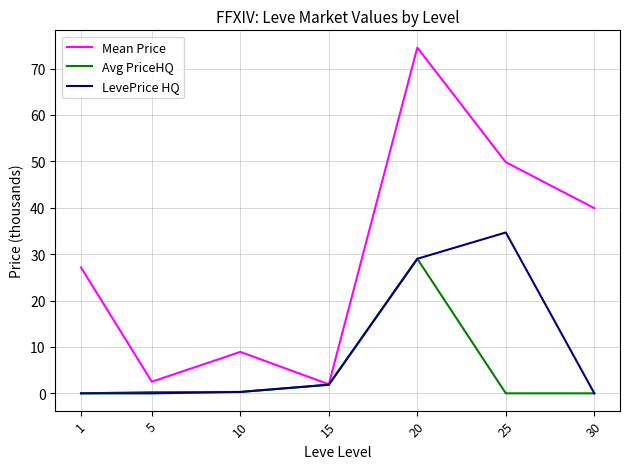

Which series changed the most between 1 and 10?

Mean Price